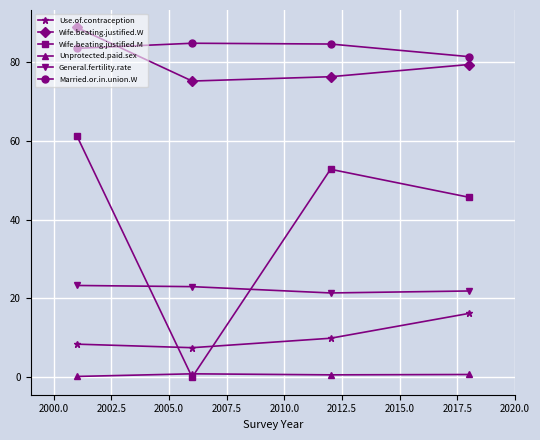

What is the greatest value displayed?

88.8